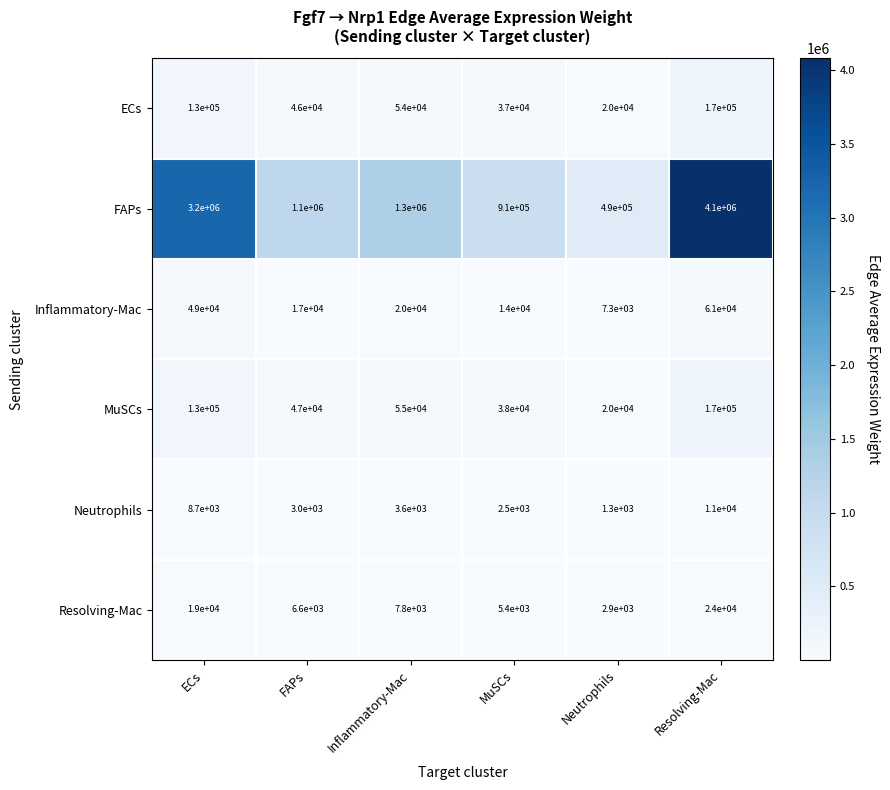

Count the number of data series in this chart.

6